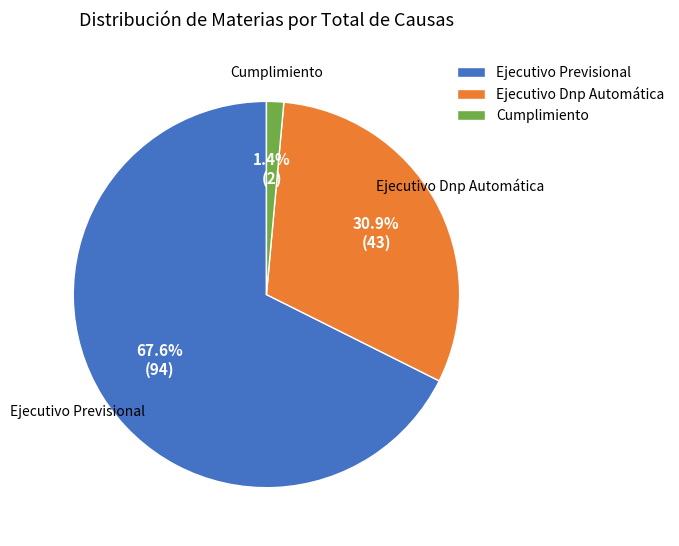

Which has a higher value, Ejecutivo Dnp Automática or Ejecutivo Previsional?

Ejecutivo Previsional